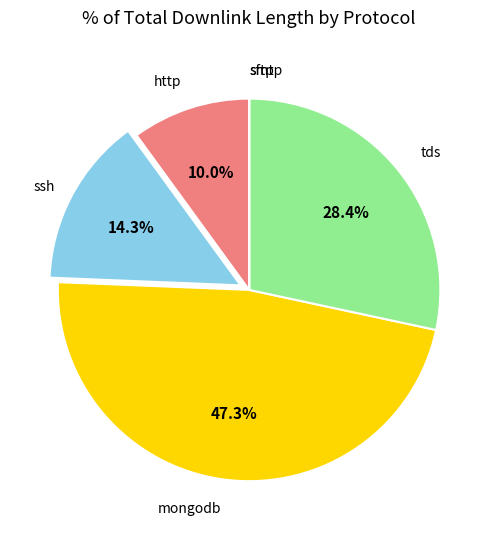

Combined, do http and tds account for over 50%?

No